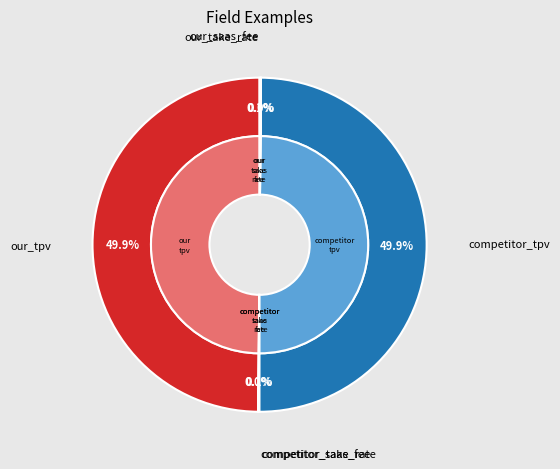

Approximately how many times larger is the value at our_take_rate compared to competitor_take_rate?

0.8